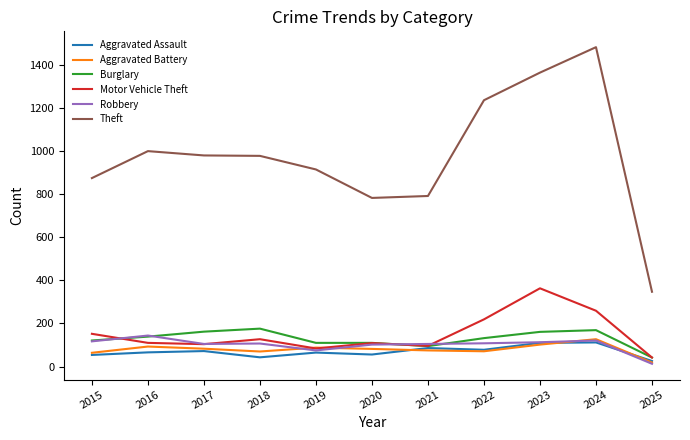

Count the number of data series in this chart.

6